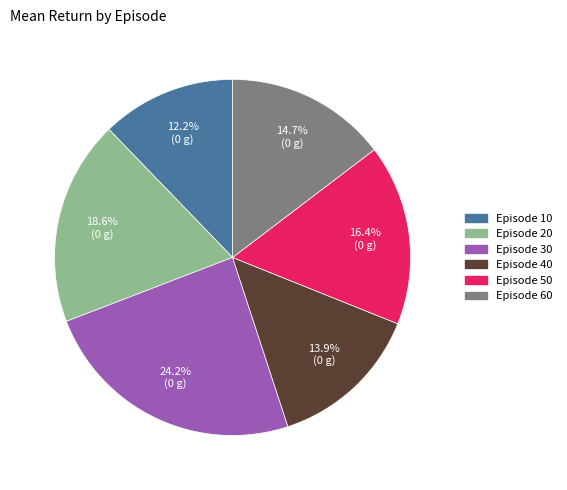

Is there any slice that represents more than half of the pie?

No